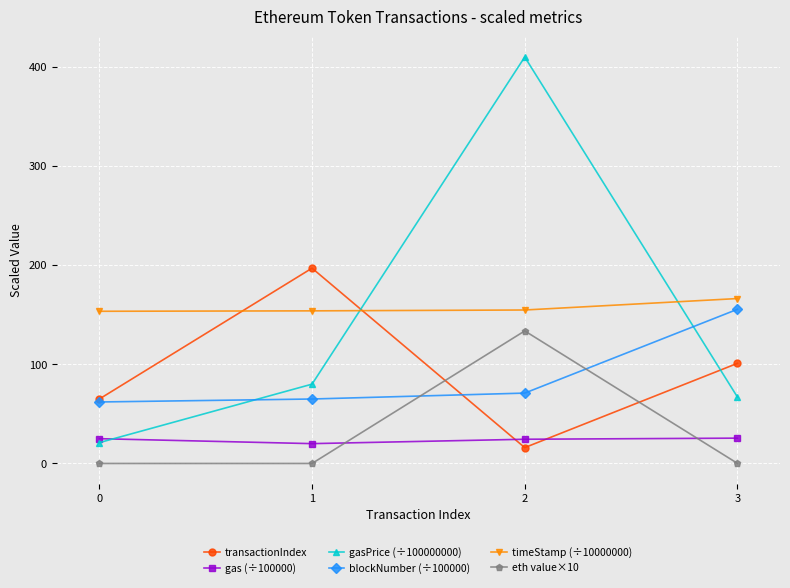

Which label corresponds to the largest value in the chart?

2